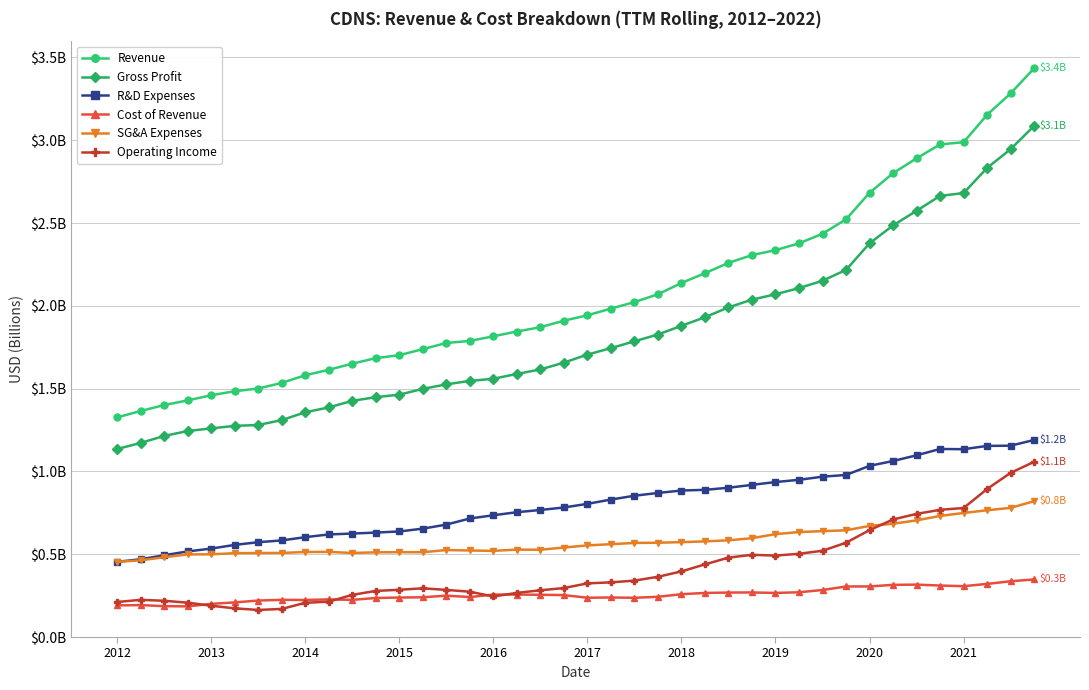

At how many categories does at least one series exceed 2?

18